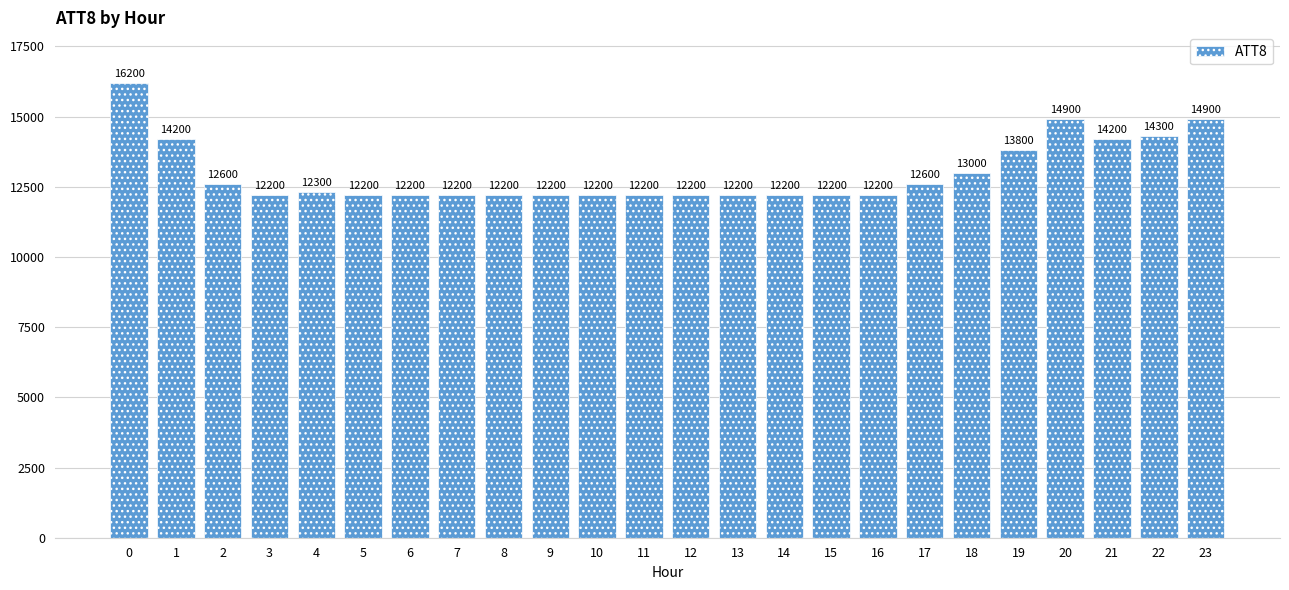

What is the sum of the values at 19 and 17?

26400